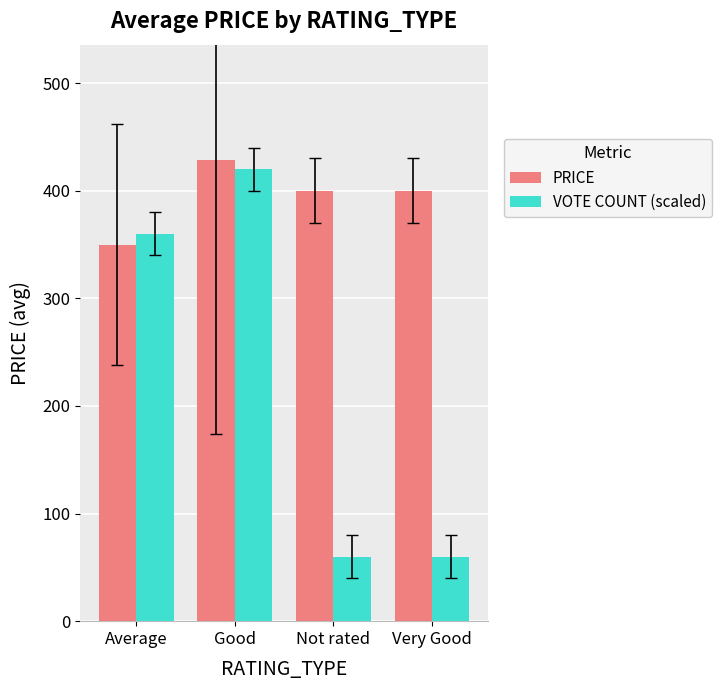

What are all the series names shown in the legend?

PRICE, VOTE COUNT (scaled)